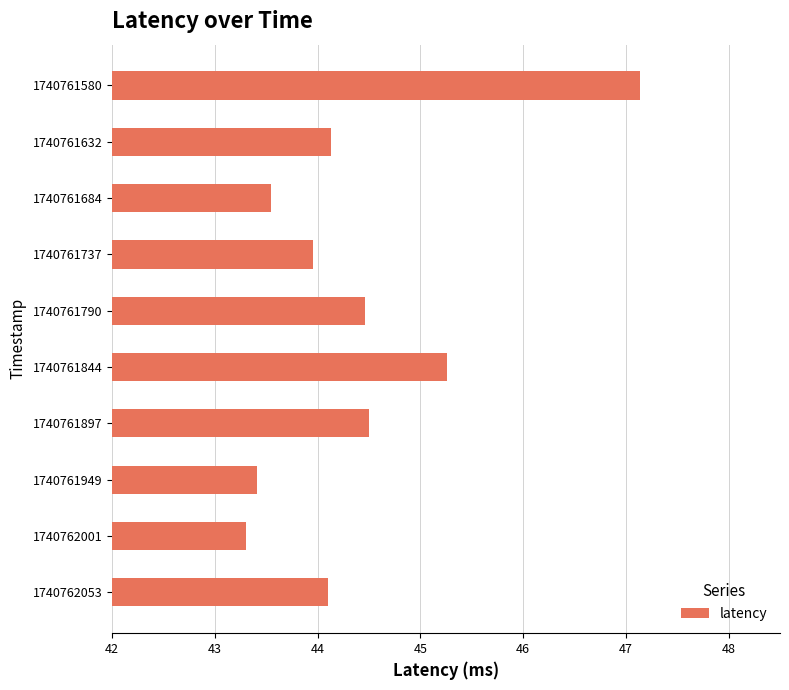

What value does the data have at 1740761580?

47.1